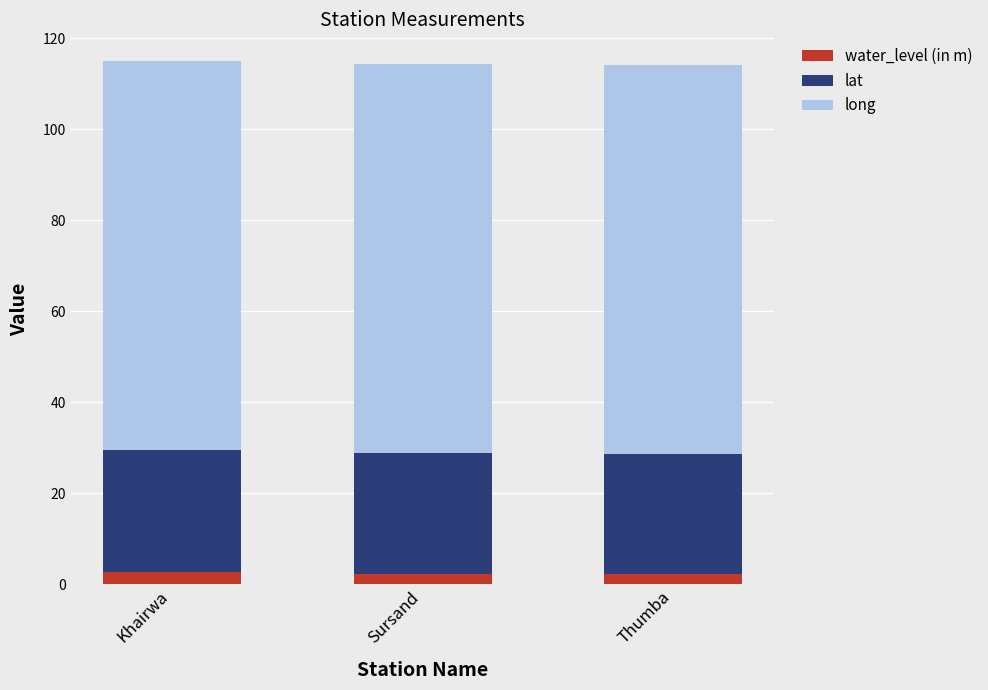

The water_level (in m) series shows 2.7 at Khairwa. True or false?

True